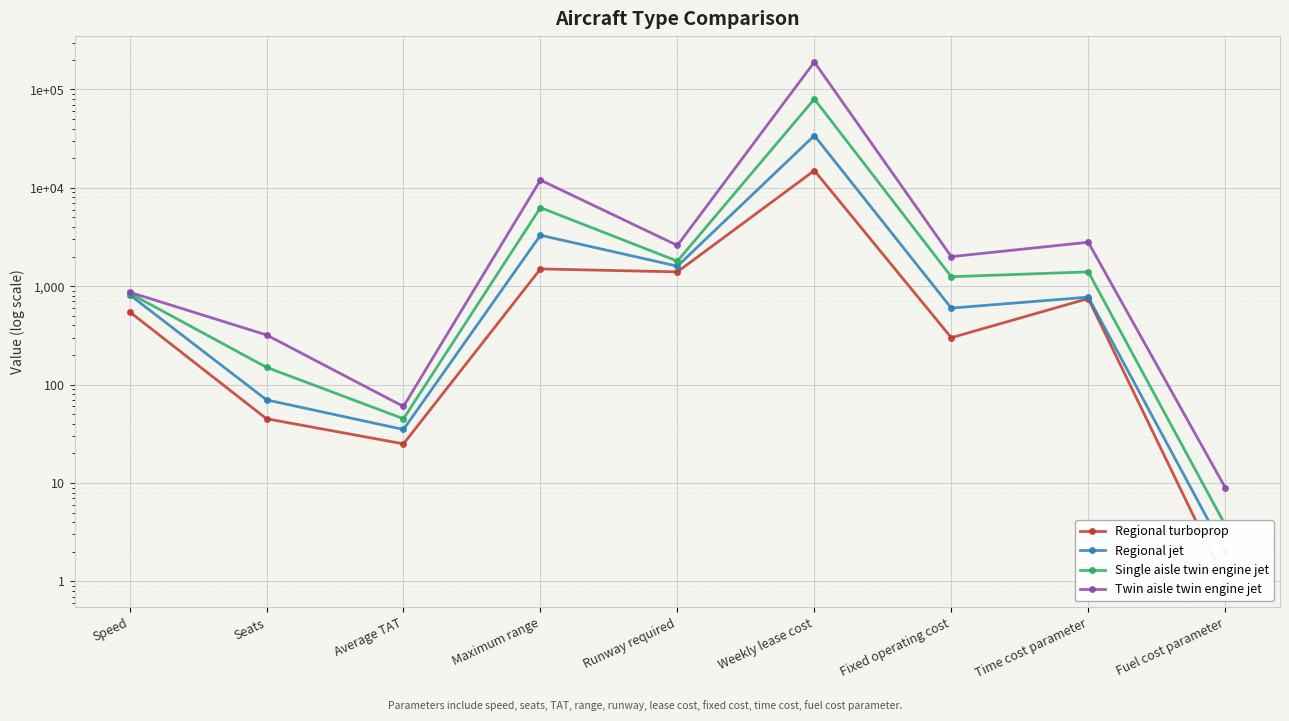

Reading right to left, transcribe all the data shown in this chart.

Regional turboprop: Fuel cost parameter=1.0	Time cost parameter=750.0	Fixed operating cost=300.0	Weekly lease cost=15000.0	Runway required=1400.0	Maximum range=1500.0	Average TAT=25.0	Seats=45.0	Speed=550.0
Regional jet: Fuel cost parameter=2.0	Time cost parameter=775.0	Fixed operating cost=600.0	Weekly lease cost=34000.0	Runway required=1600.0	Maximum range=3300.0	Average TAT=35.0	Seats=70.0	Speed=820.0
Single aisle twin engine jet: Fuel cost parameter=3.8	Time cost parameter=1400.0	Fixed operating cost=1250.0	Weekly lease cost=80000.0	Runway required=1800.0	Maximum range=6300.0	Average TAT=45.0	Seats=150.0	Speed=850.0
Twin aisle twin engine jet: Fuel cost parameter=9.0	Time cost parameter=2800.0	Fixed operating cost=2000.0	Weekly lease cost=190000.0	Runway required=2600.0	Maximum range=12000.0	Average TAT=60.0	Seats=320.0	Speed=870.0